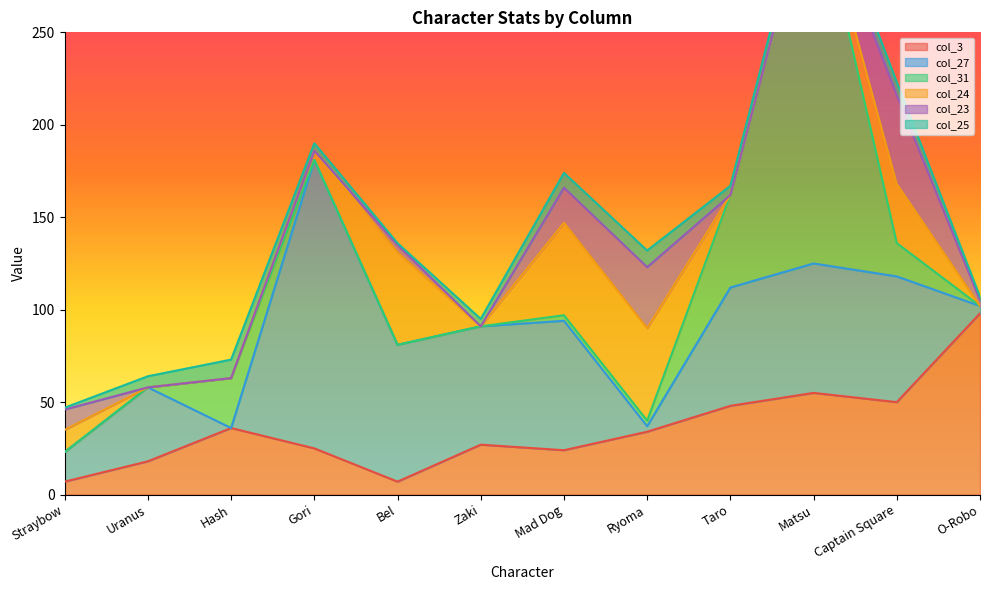

Reading right to left, extract all data points from this chart.

col_3: 98	50	55	48	34	24	27	7	25	36	18	7
col_27: 4	68	70	64	3	70	64	74	156	0	40	16
col_31: 0	18	208	50	3	3	0	0	0	27	0	0
col_24: 0	32	0	0	50	50	0	50	5	0	0	12
col_23: 3	48	0	0	33	19	0	4	0	0	0	11
col_25: 2	7	8	5	9	8	4	1	4	10	6	1